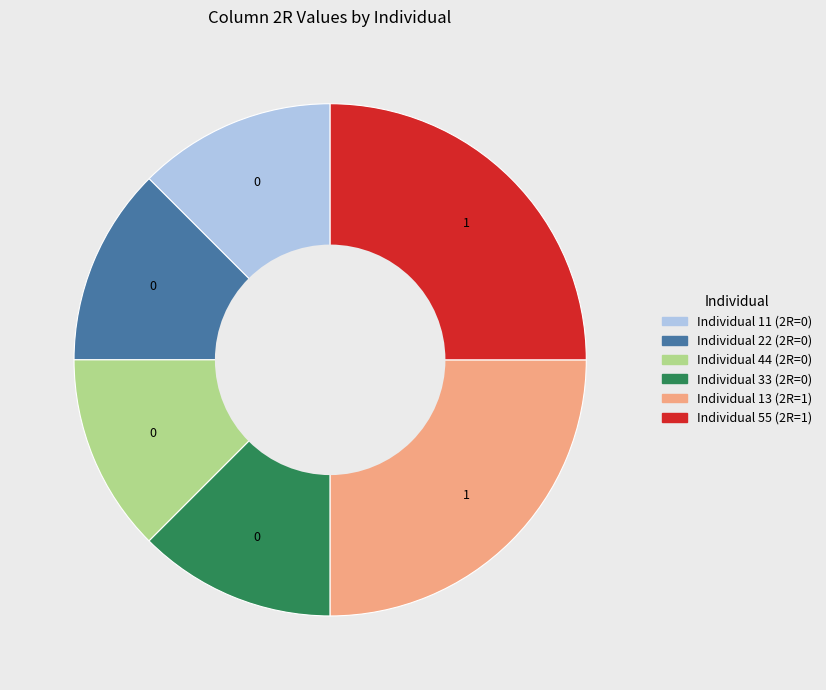

How many segments does this pie chart have?

6